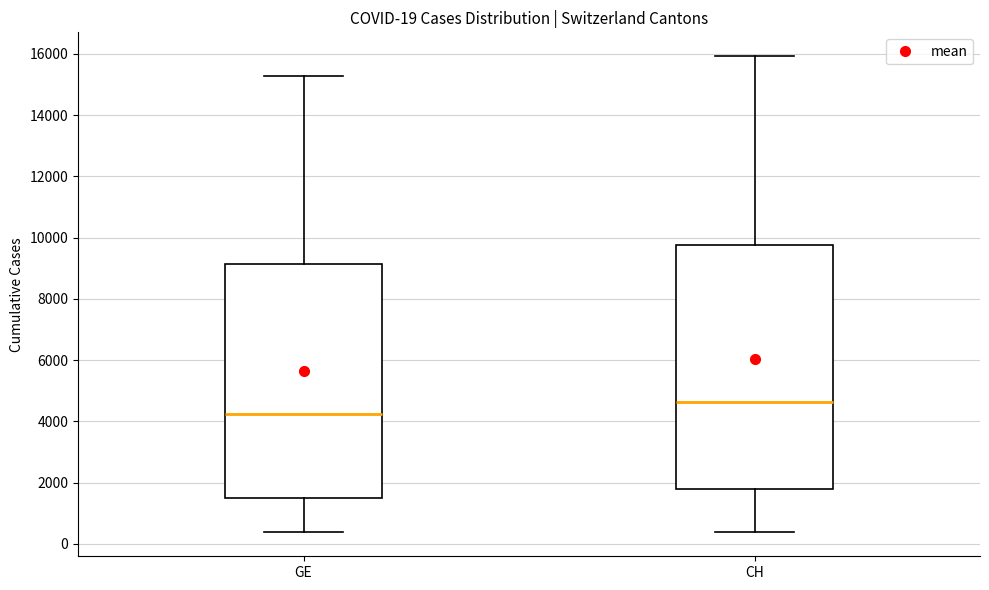

Comparing the boxes themselves (not the whiskers), which one is the tallest?

CH